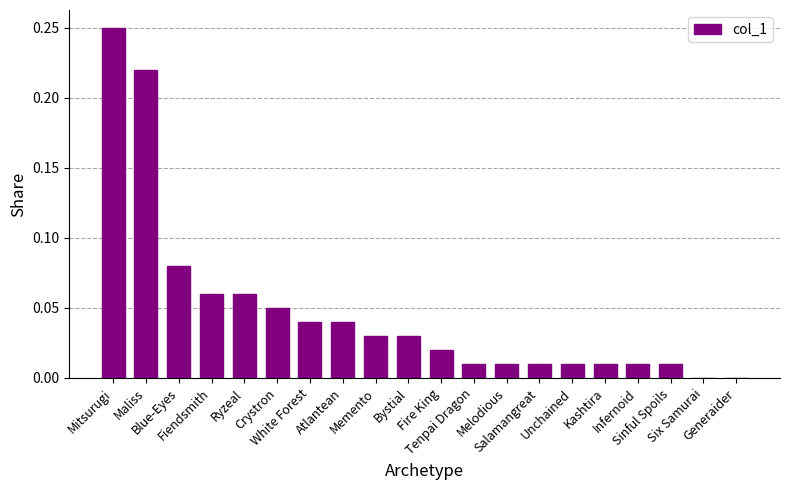

Rank the categories by value from lowest to highest.

Six Samurai, Generaider, Tenpai Dragon, Melodious, Salamangreat, Unchained, Kashtira, Infernoid, Sinful Spoils, Fire King, Memento, Bystial, White Forest, Atlantean, Crystron, Fiendsmith, Ryzeal, Blue-Eyes, Maliss, Mitsurugi